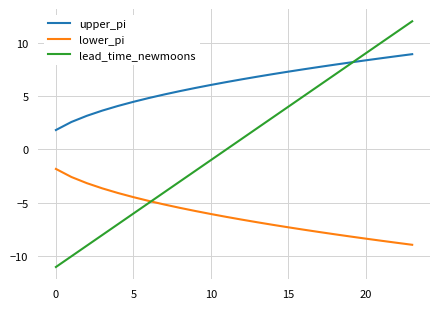

True or false: lower_pi and lead_time_newmoons cross at least once.

True